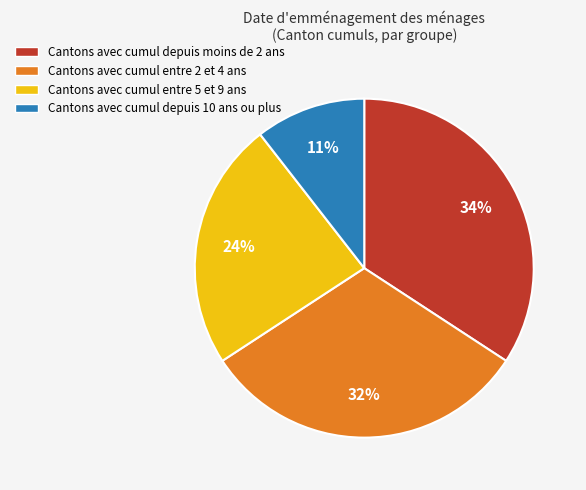

Does any single category account for the majority?

No